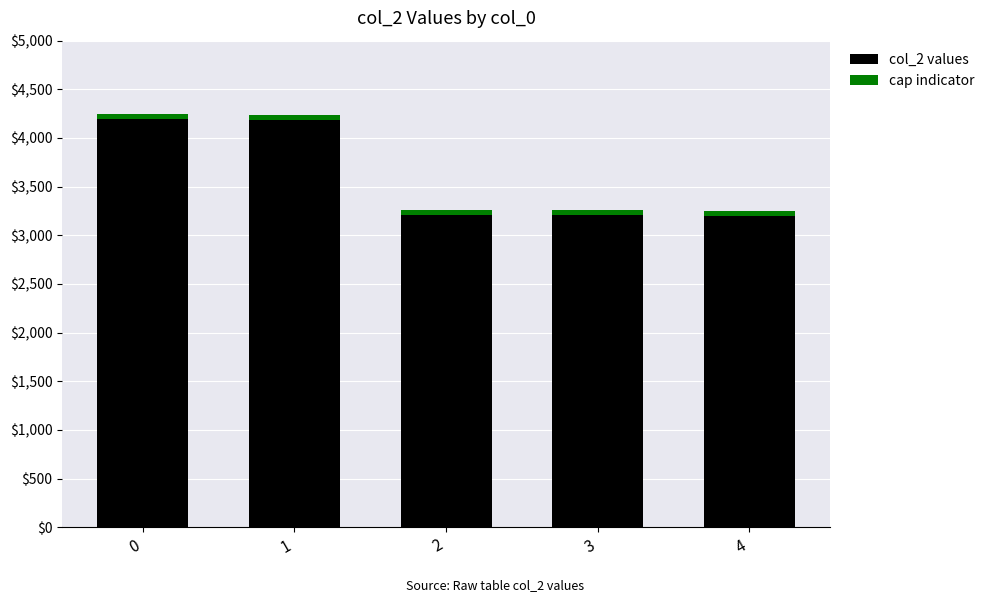

Rank the categories by value from highest to lowest.

0, 1, 3, 2, 4